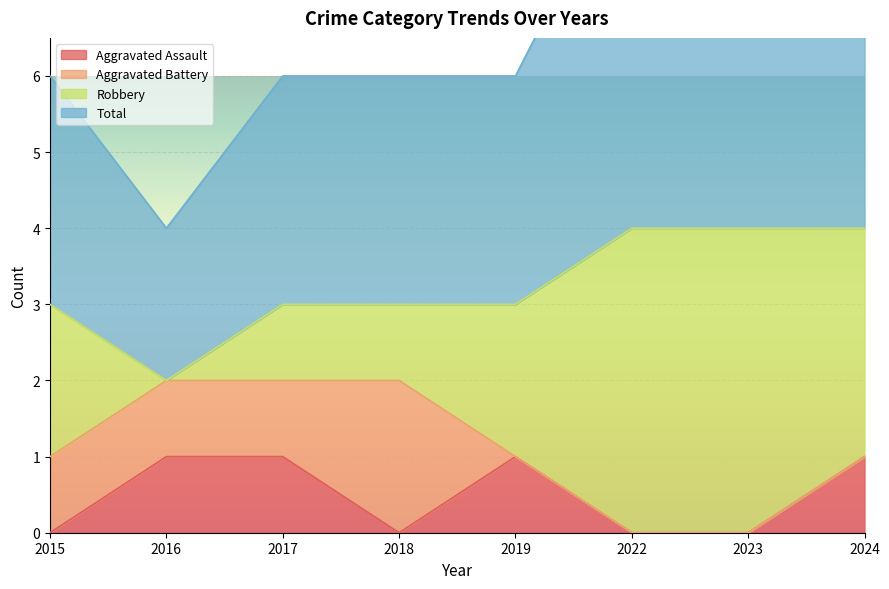

What is the sum of the Aggravated Assault values at 2016 and 2024?

2